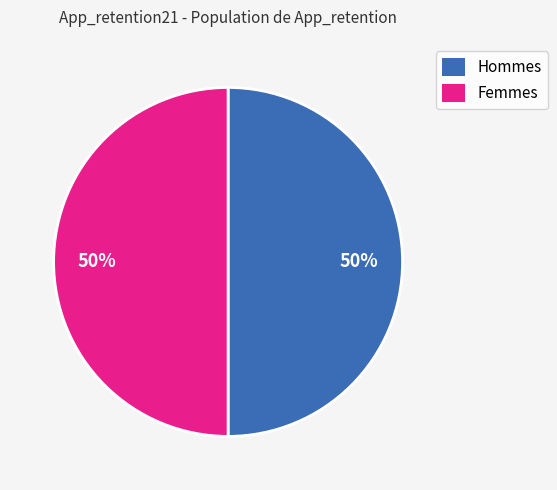

Is it true that Hommes is 36% of the pie?

False